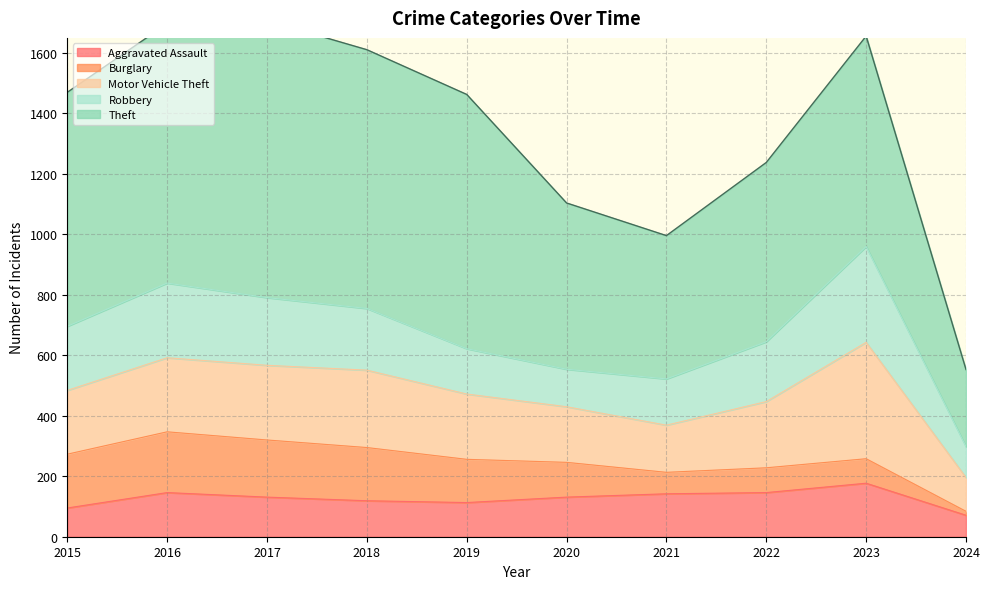

Which label corresponds to the largest value in the chart?

2017